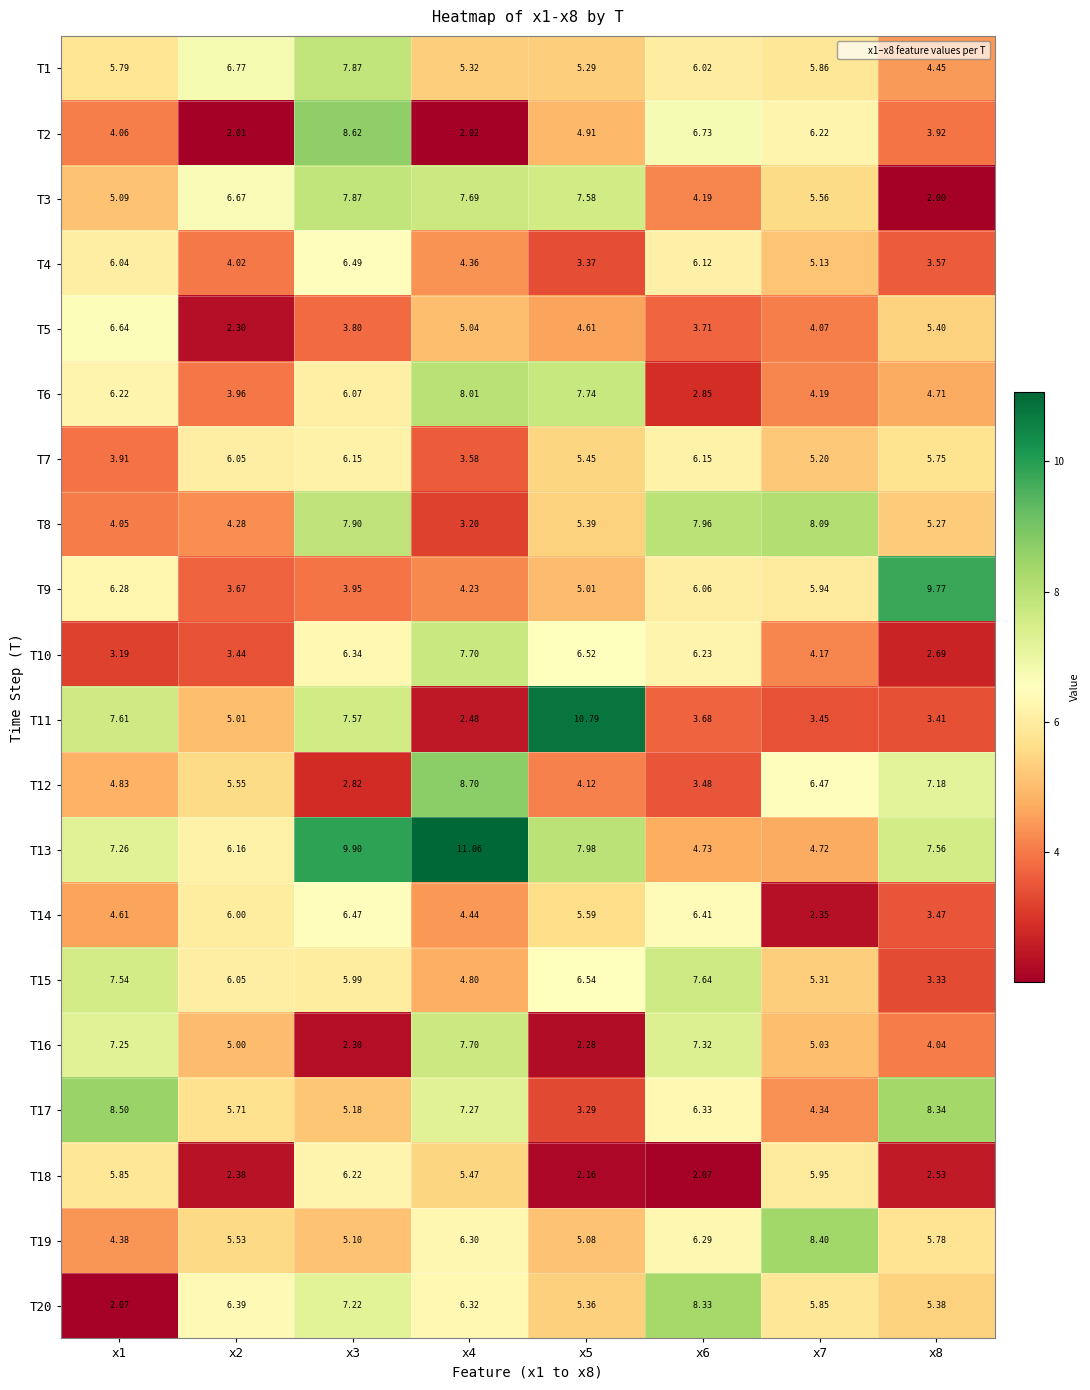

Is the value of T11 at x8 greater than the value of T19 at x7?

No